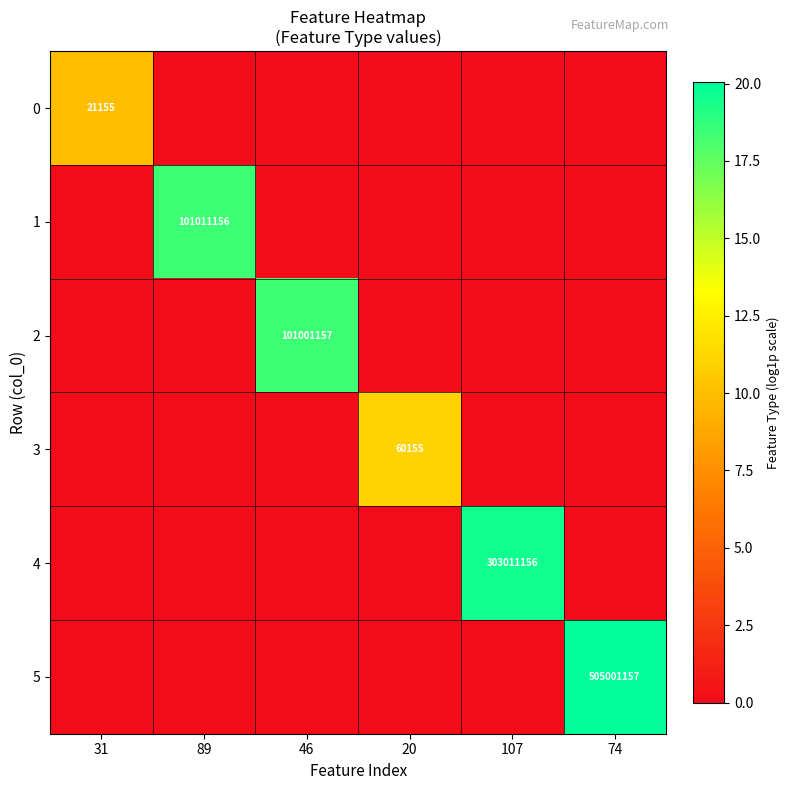

Count the number of categories in the chart.

6